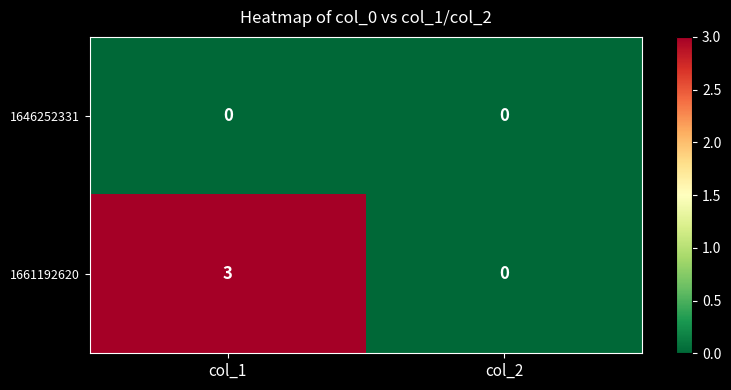

How many data points does each series have?

2